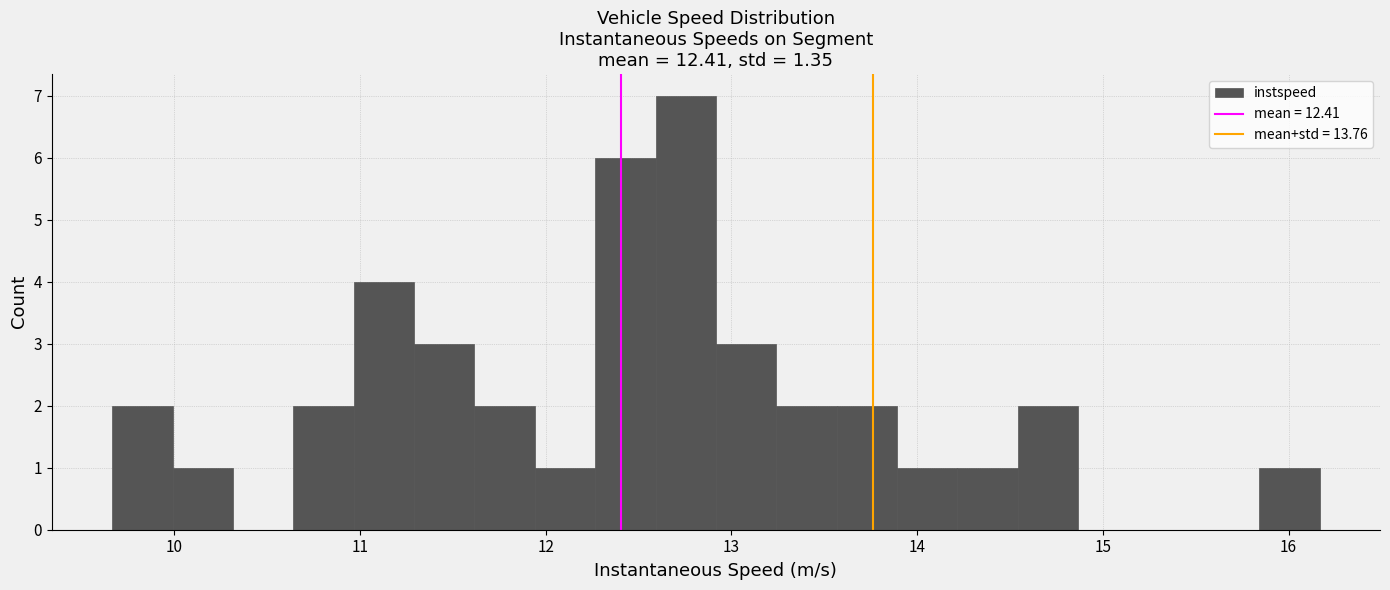

Read against the x-axis, roughly where is the centre of the tallest bar?

12.8